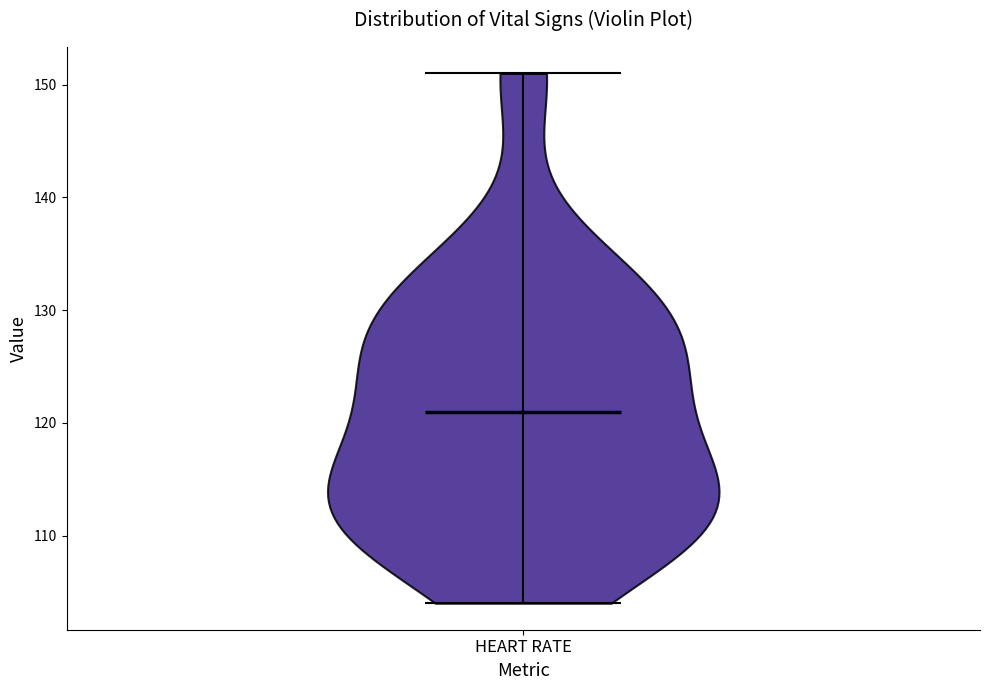

Read this violin plot against the y-axis: where its median line is, and the lowest and highest points the violin reaches. The values are not printed on the chart, so give them approximately, as read against the axis.

median line 121, lowest point 104, highest point 151